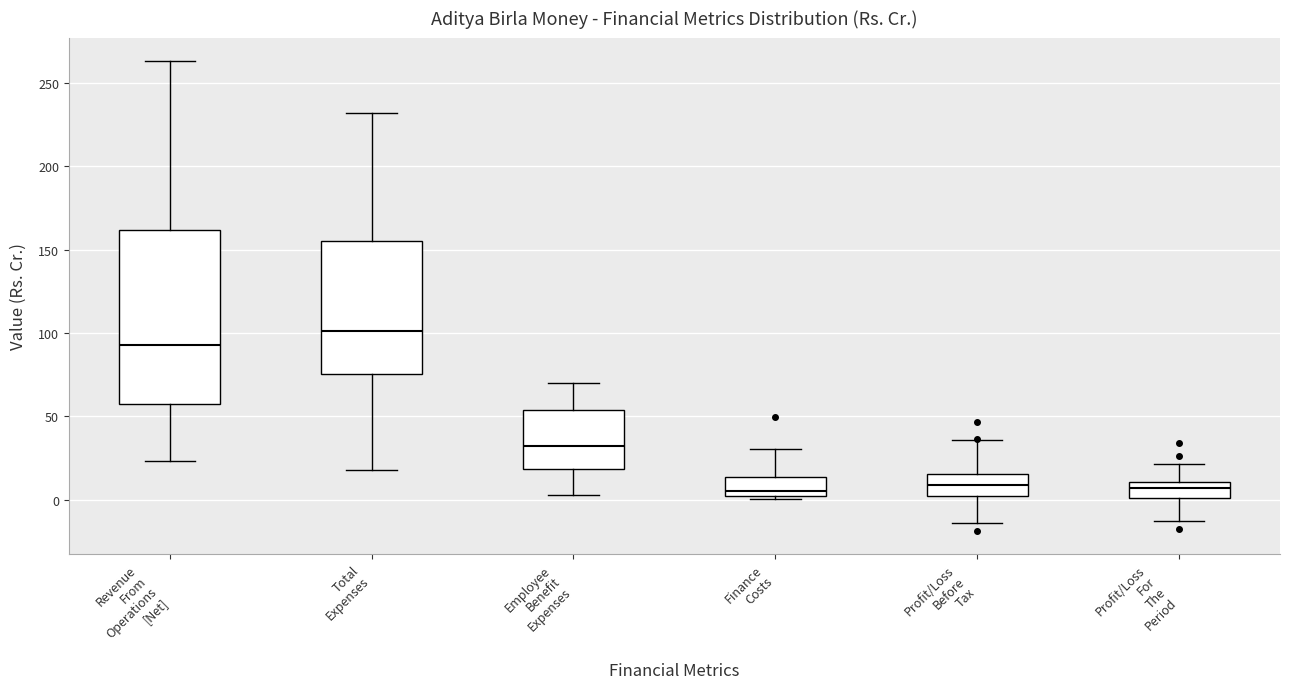

Which box has the highest median line?

Total Expenses